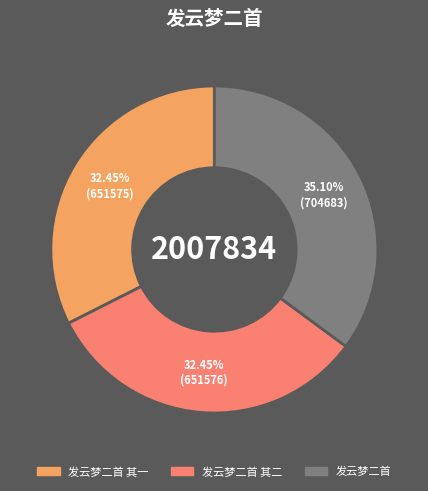

Is there a majority slice in this chart?

No